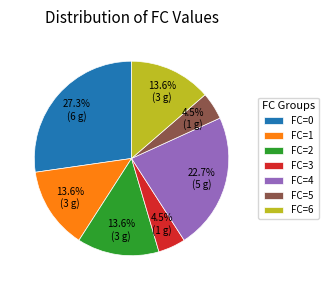

Which category has the biggest portion of the pie?

FC=0